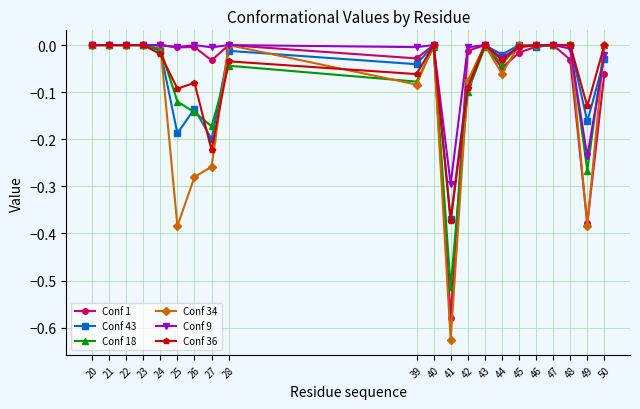

Which series has the largest range (max minus min)?

Conf 34